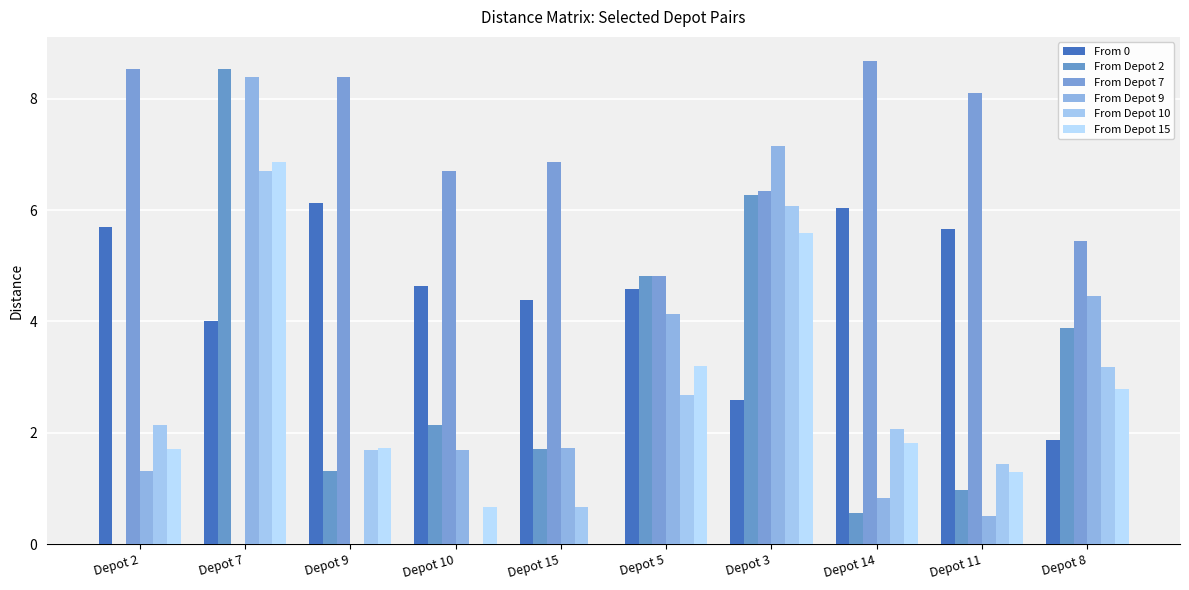

Reading left to right, transcribe all the data shown in this chart.

From 0: 5.7	4.0	6.1	4.6	4.4	4.6	2.6	6.0	5.7	1.9
From Depot 2: 0.0	8.5	1.3	2.1	1.7	4.8	6.3	0.6	1.0	3.9
From Depot 7: 8.5	0.0	8.4	6.7	6.9	4.8	6.3	8.7	8.1	5.4
From Depot 9: 1.3	8.4	0.0	1.7	1.7	4.1	7.2	0.8	0.5	4.5
From Depot 10: 2.1	6.7	1.7	0.0	0.7	2.7	6.1	2.1	1.4	3.2
From Depot 15: 1.7	6.9	1.7	0.7	0.0	3.2	5.6	1.8	1.3	2.8